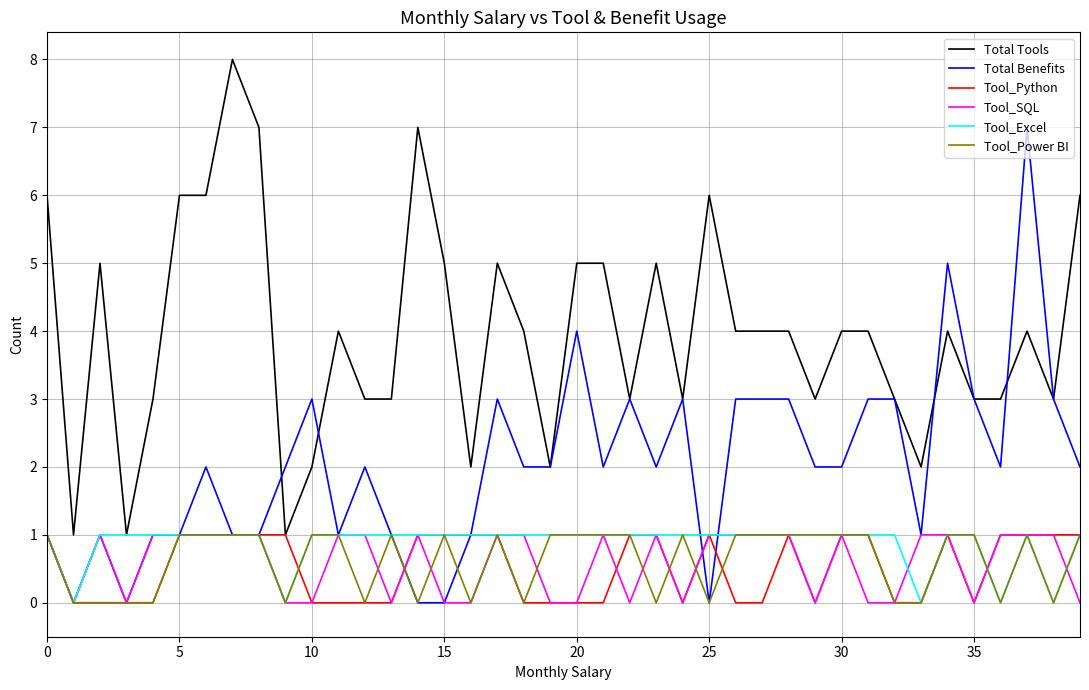

Which series has the largest total across all categories?

Total Tools